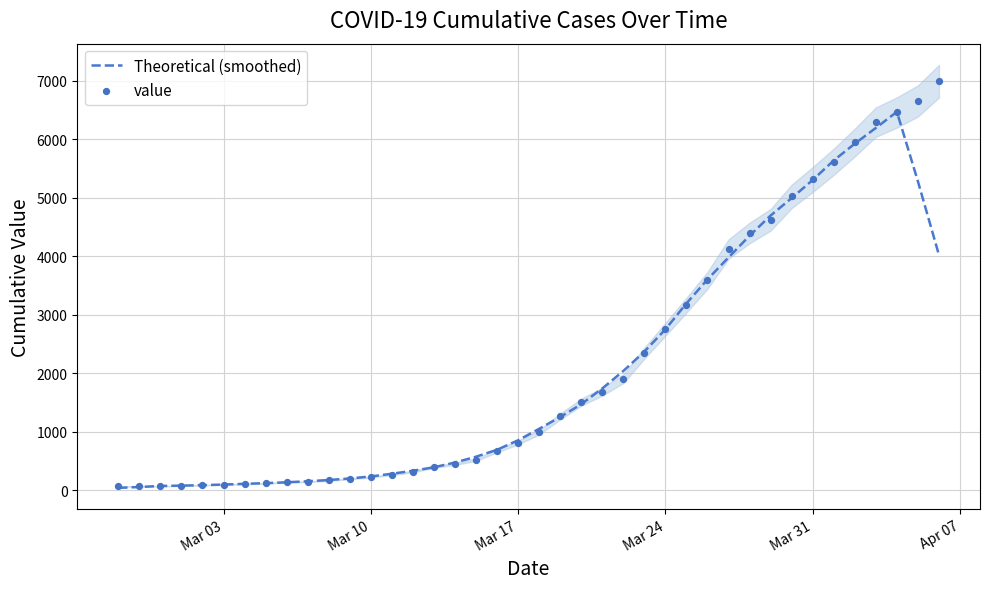

At how many categories does at least one series exceed 2061?

15